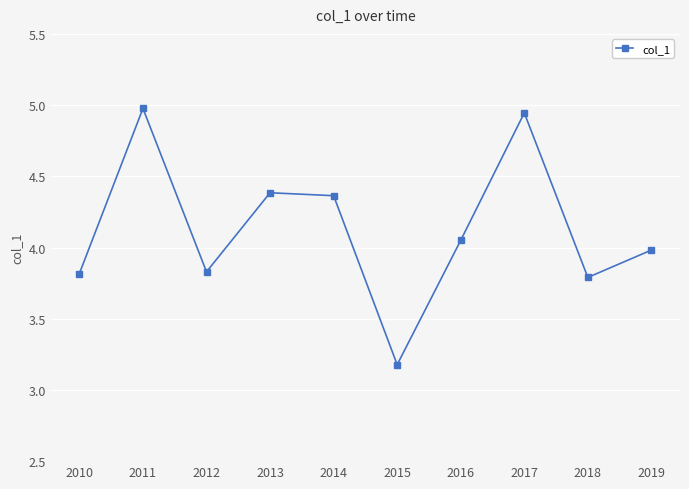

How many interior local valleys (lower than both neighbors) does the data have?

3